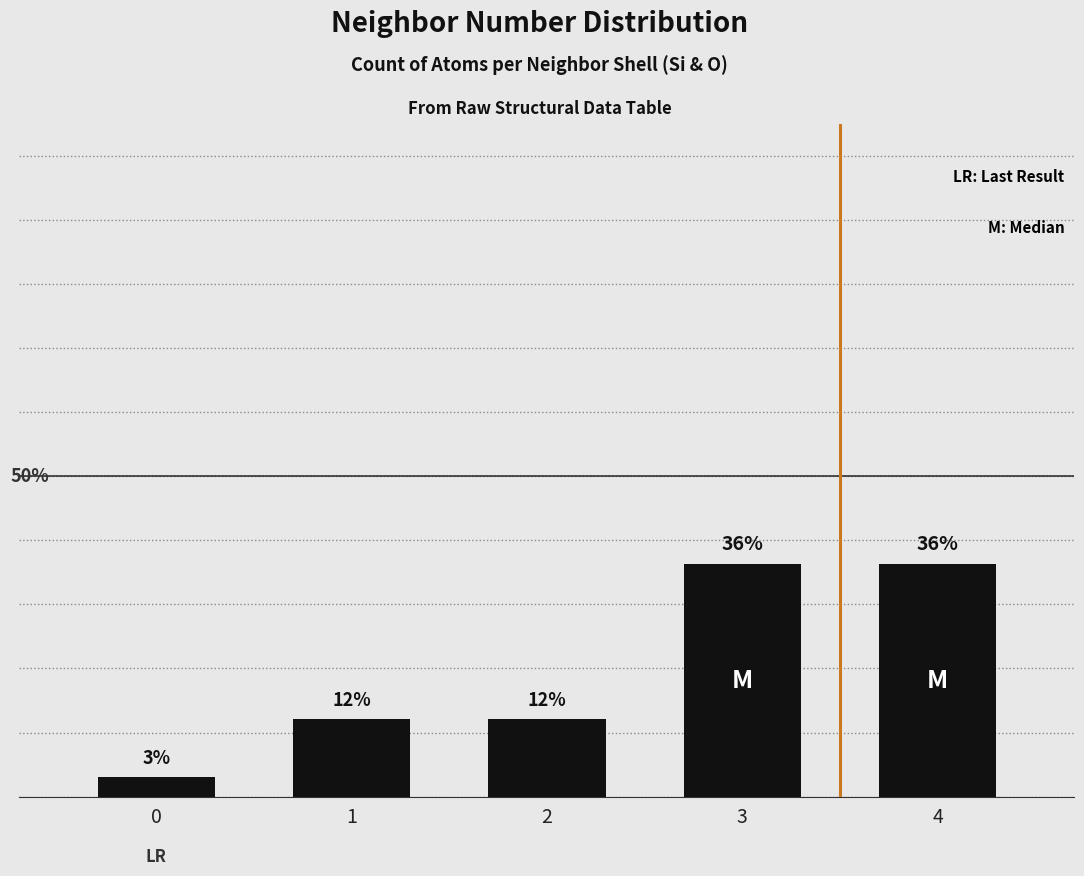

What is the approximate value at 3?

36.4